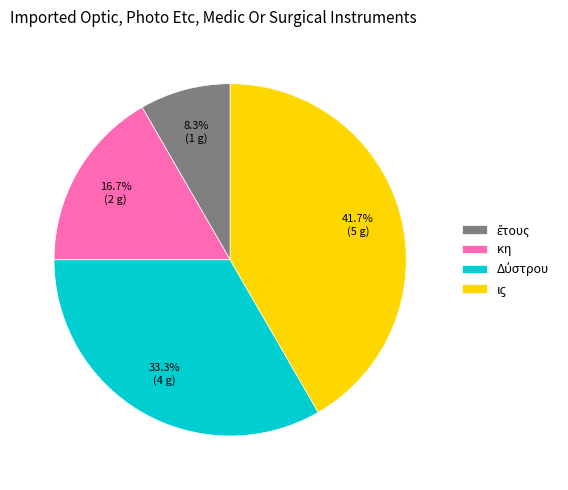

Is there a majority slice in this chart?

No